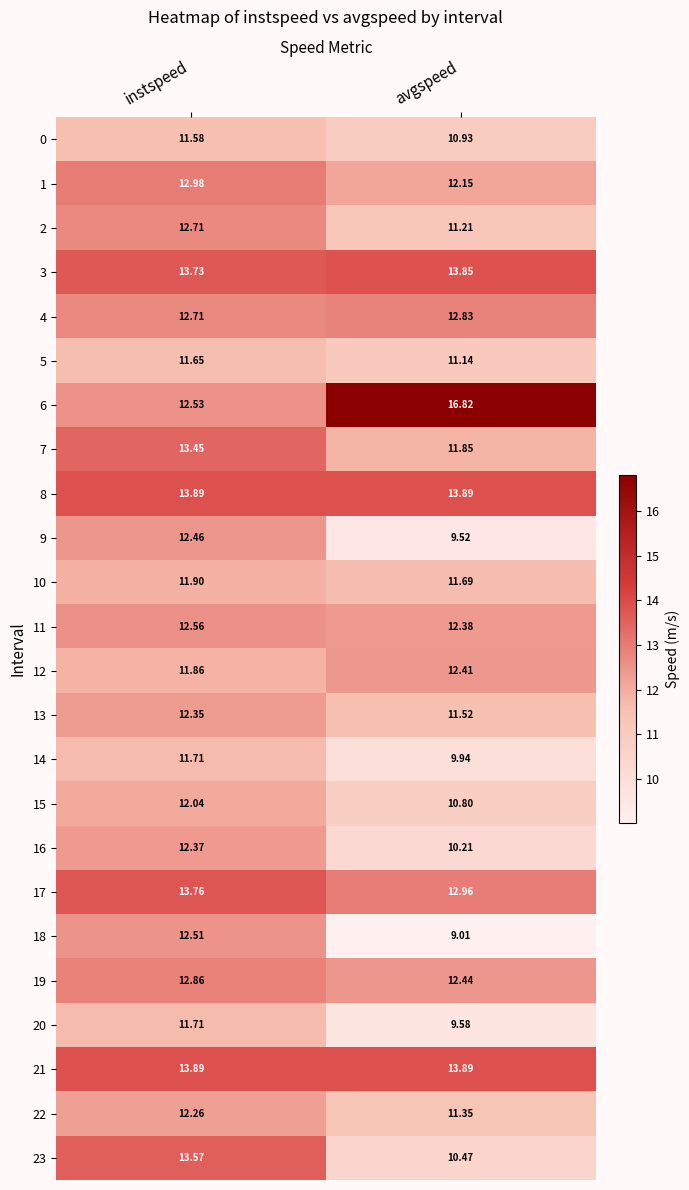

At how many categories does at least one series exceed 9?

2